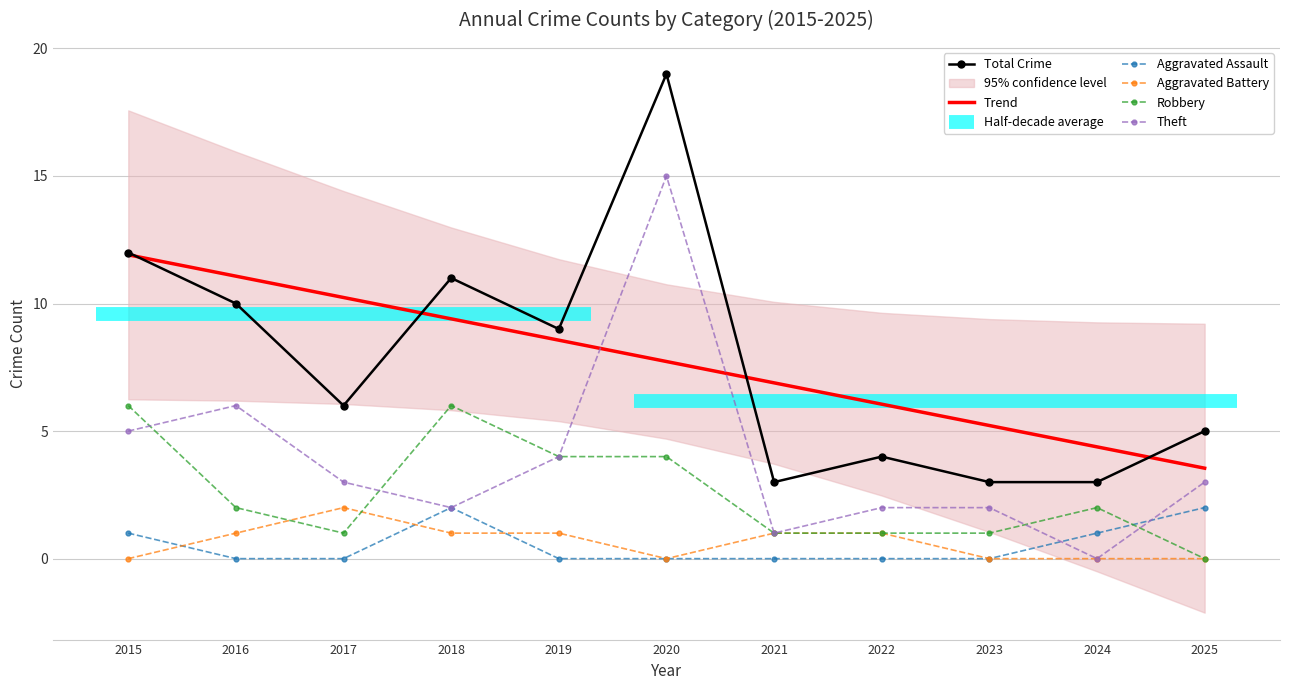

Is the value of Theft at 2025 greater than the value of Total Crime at 2022?

No